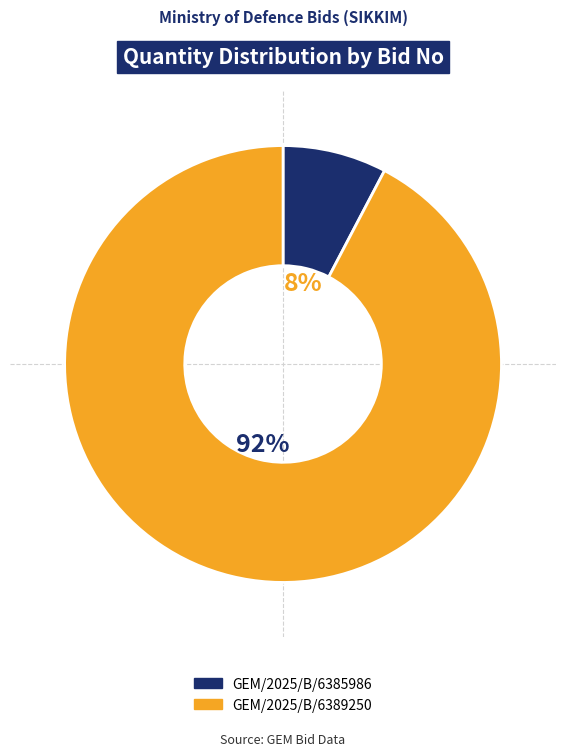

What percentage is the GEM/2025/B/6389250 slice, to the nearest percent?

92%